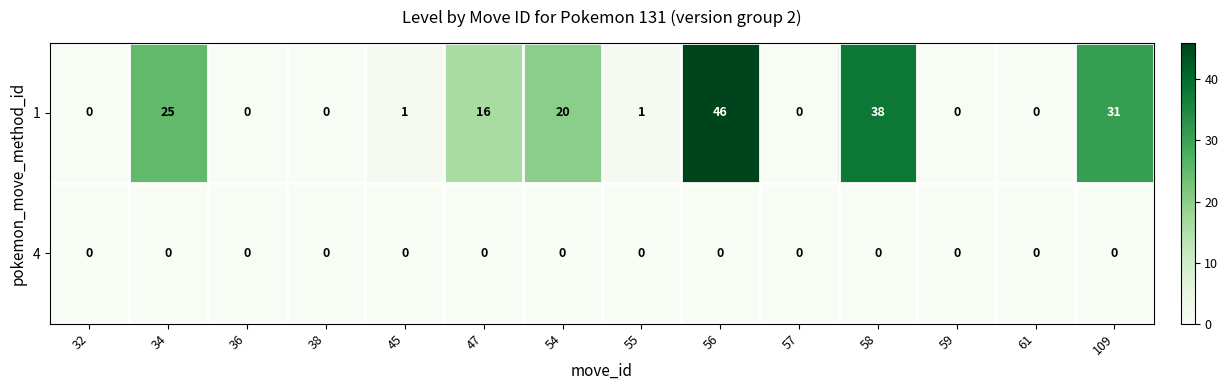

What is the difference between the maximum and minimum values in the 1 series?

46